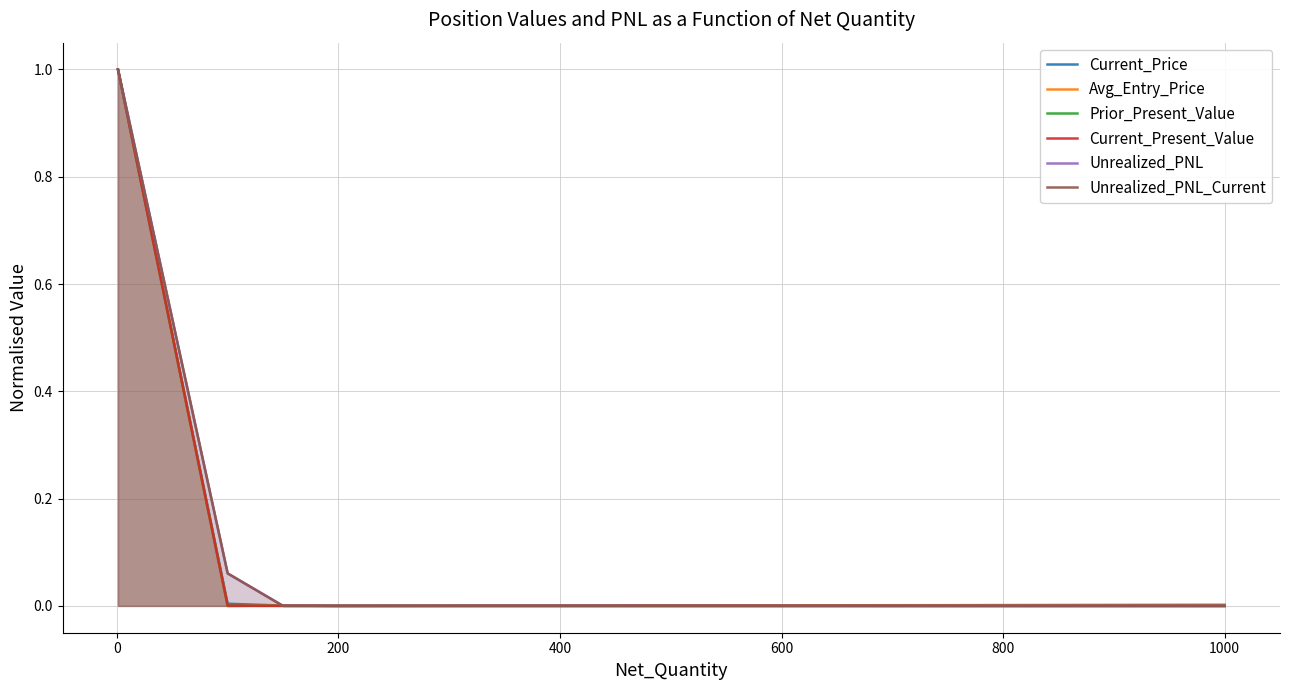

What are all the series names shown in the legend?

Current_Price, Avg_Entry_Price, Prior_Present_Value, Current_Present_Value, Unrealized_PNL, Unrealized_PNL_Current